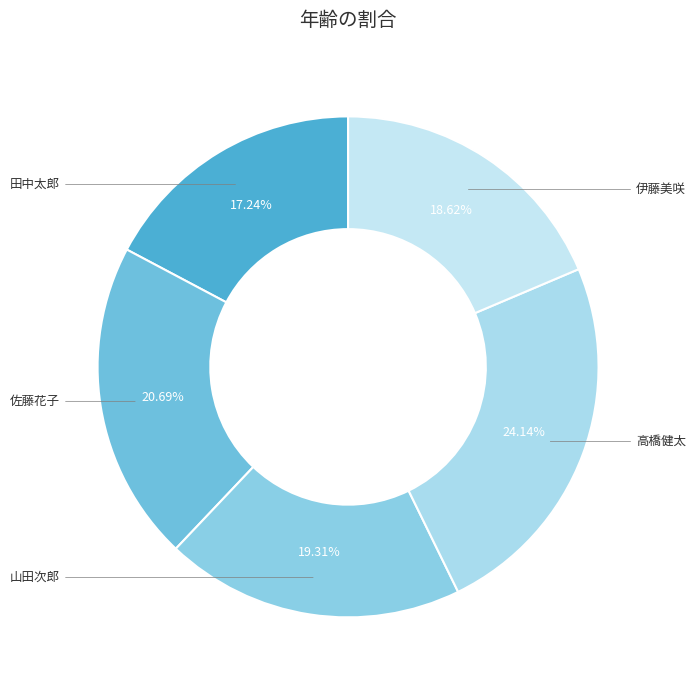

Does any single category account for the majority?

No